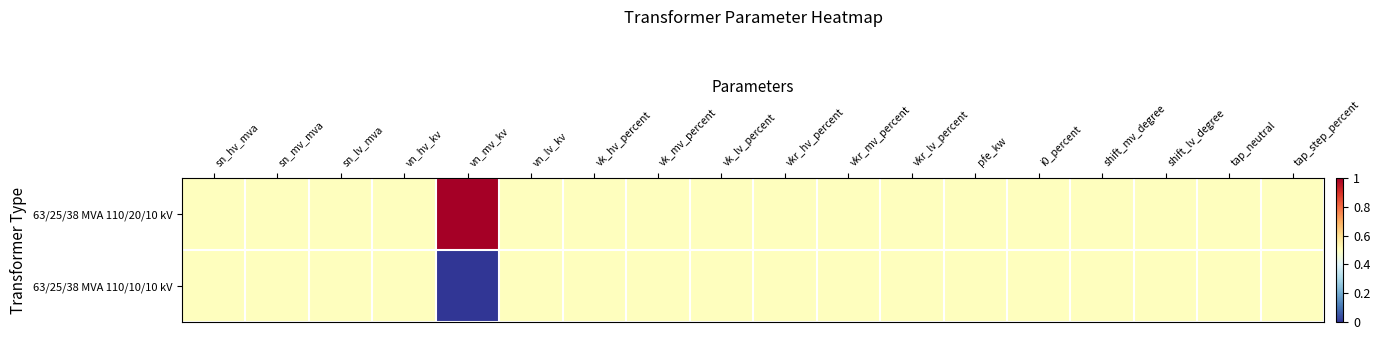

Count the number of categories in the chart.

18